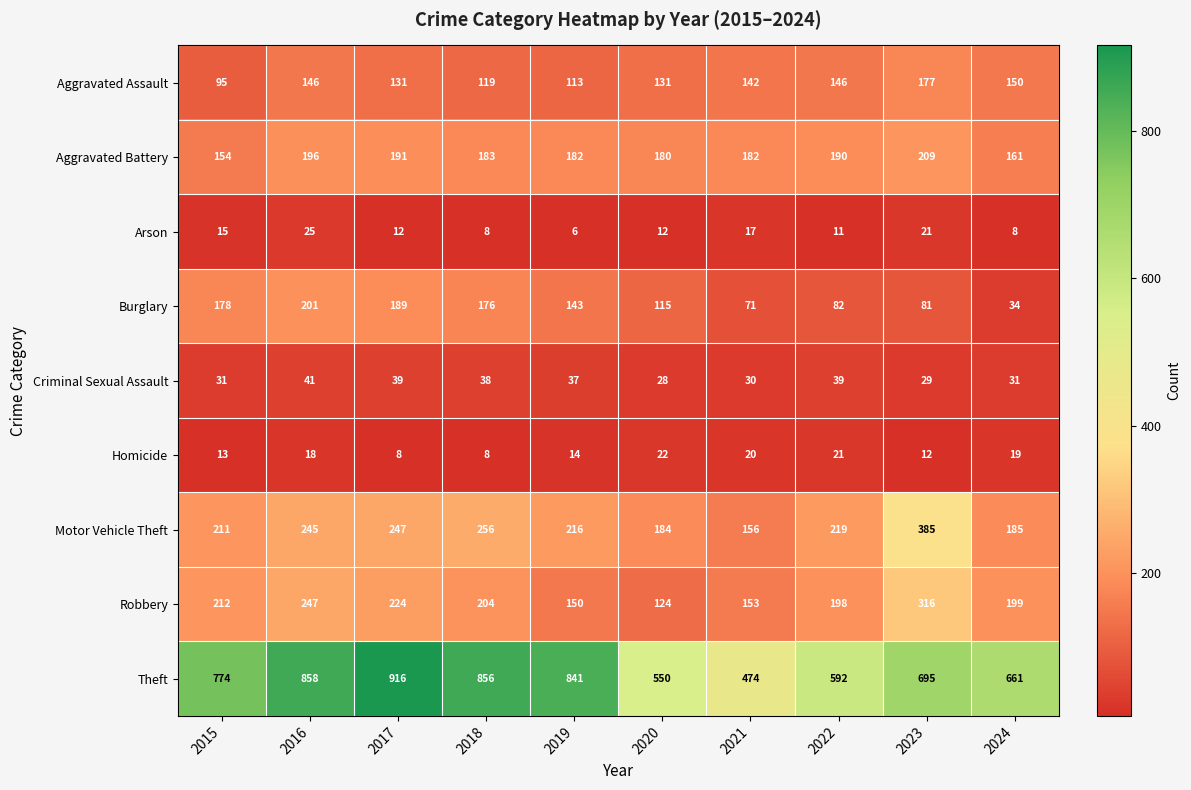

At which label does Robbery first exceed 204?

2015